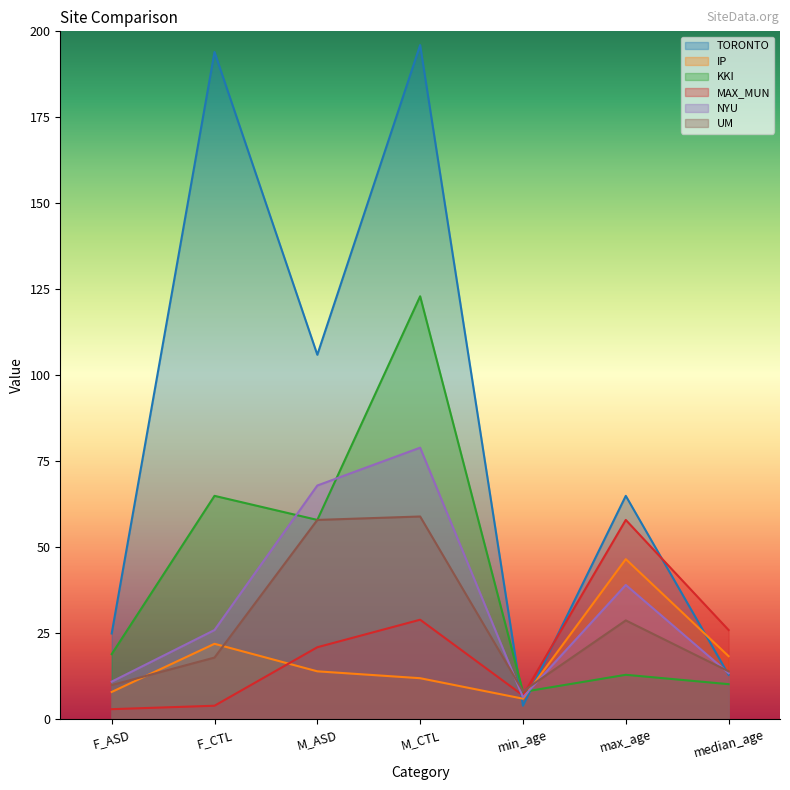

In UM, how many points are lower than both neighbors (excluding endpoints)?

1